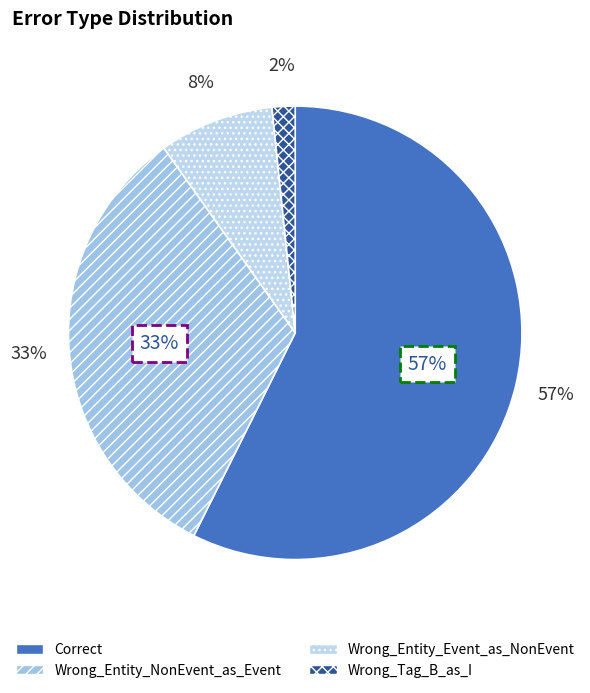

How many slices are in this pie chart?

4